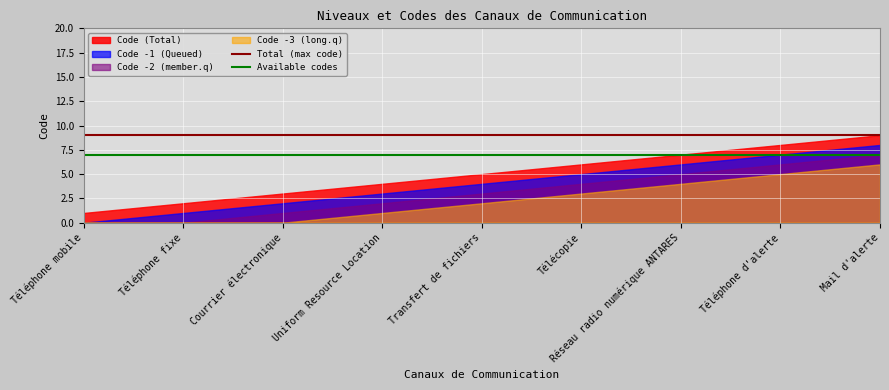

What is the value of the Available codes point at the 1st from the left?

7